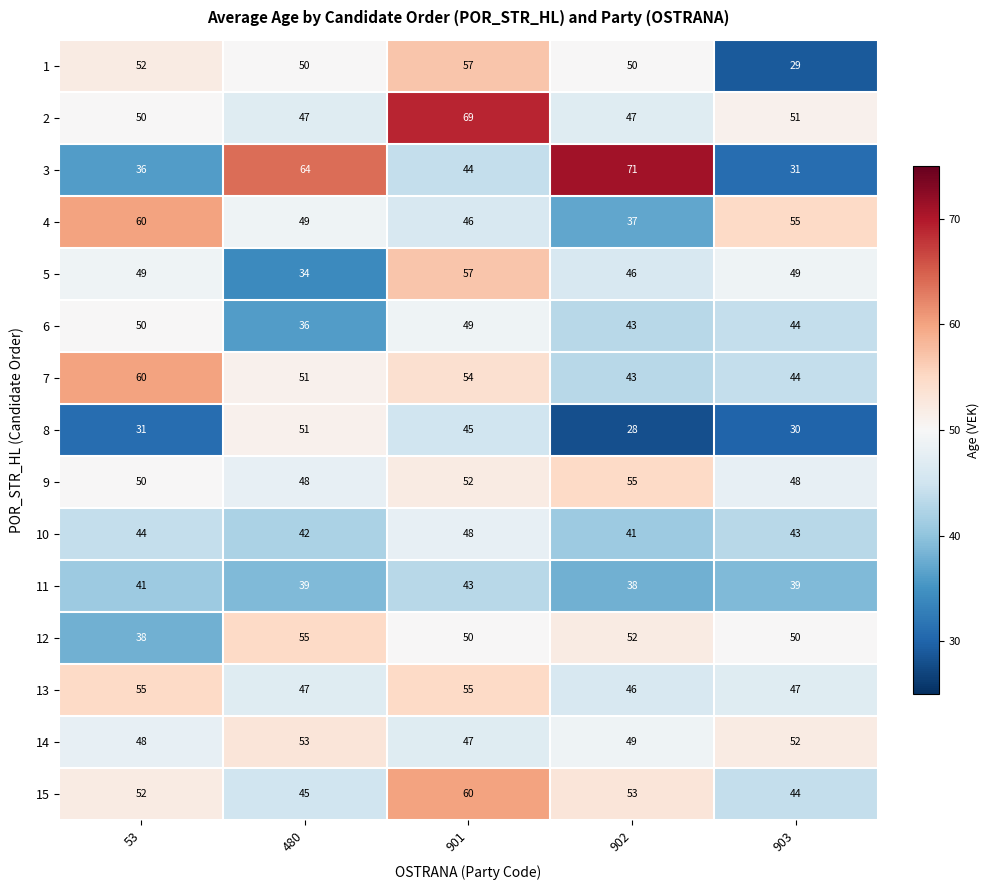

What is the lowest value of the 12 series?

38